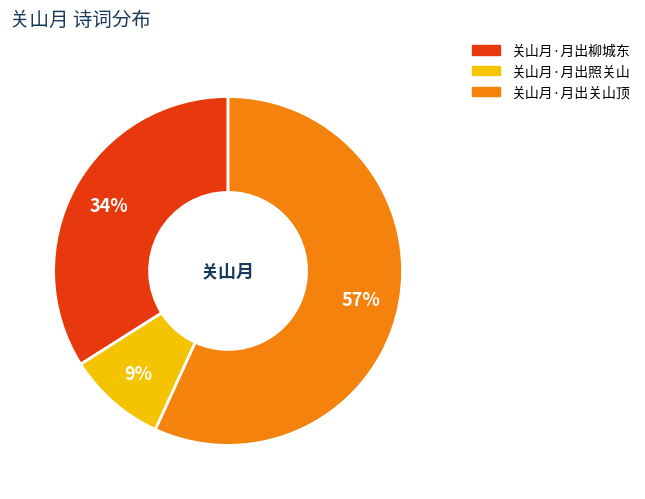

Between 关山月·月出照关山 and 关山月·月出关山顶, which is larger?

关山月·月出关山顶